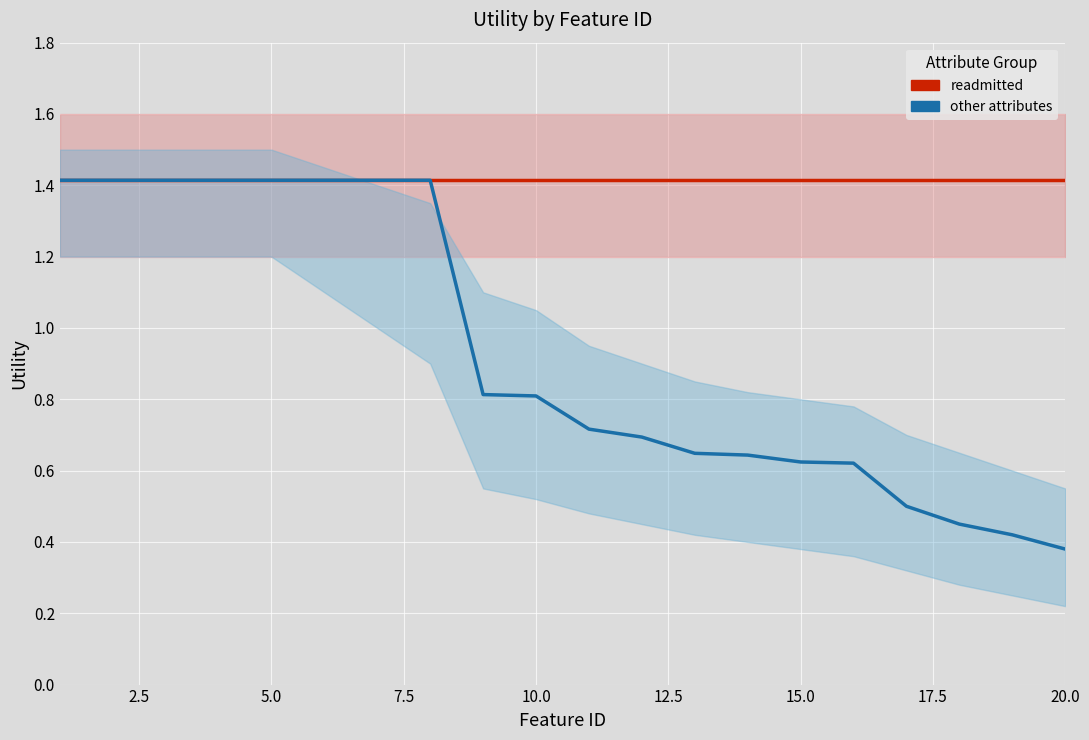

Rank the series by their maximum value, from lowest to highest.

readmitted, other attributes